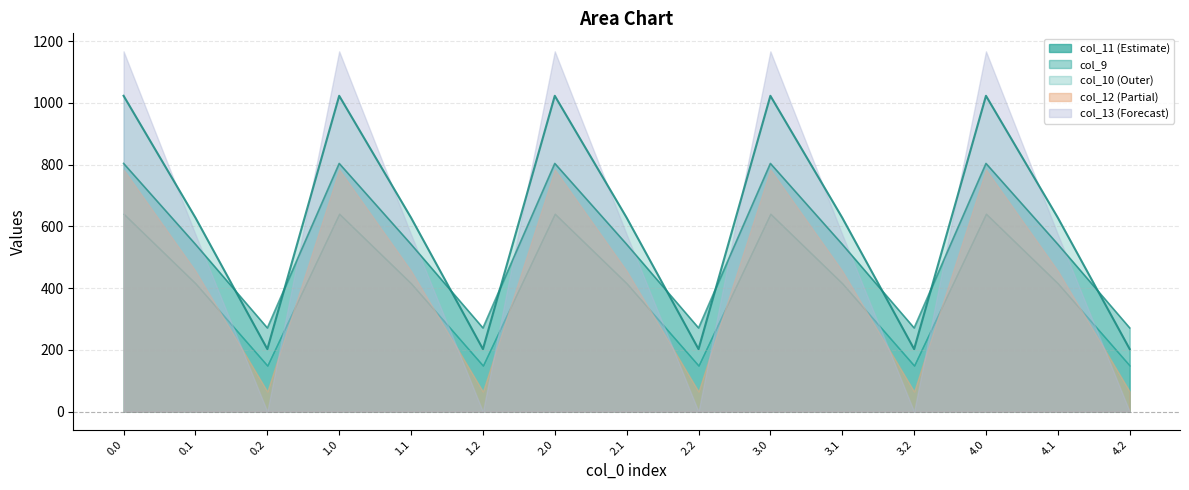

What is the label of the 11th point from the left?

3.1